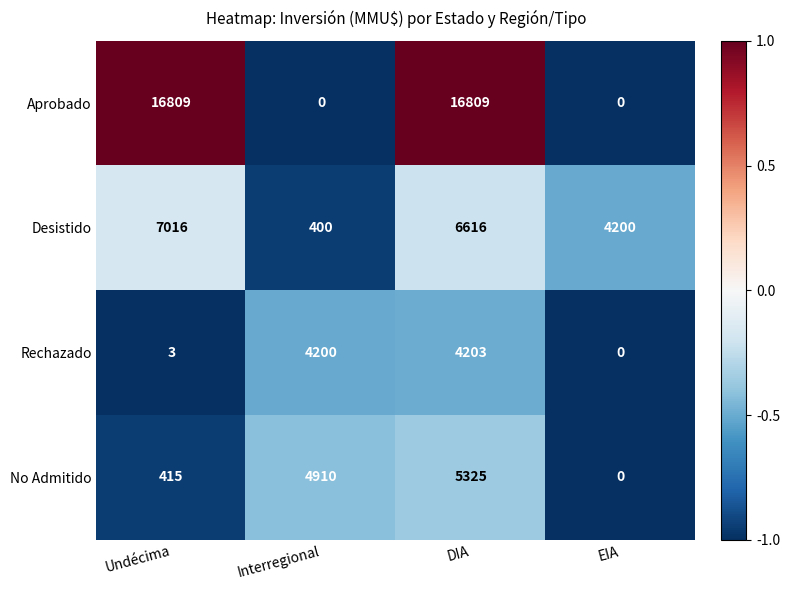

List the series in order of their peak value, highest first.

Aprobado, Desistido, No Admitido, Rechazado